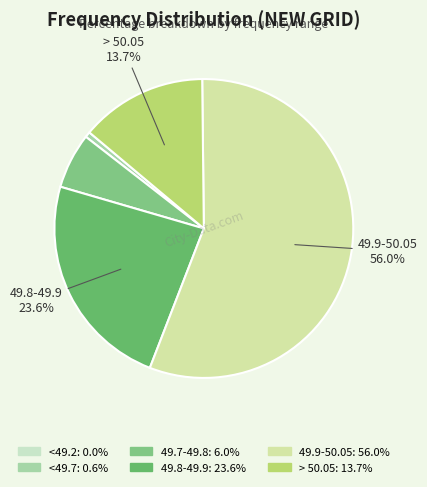

What is the majority slice?

49.9-50.05